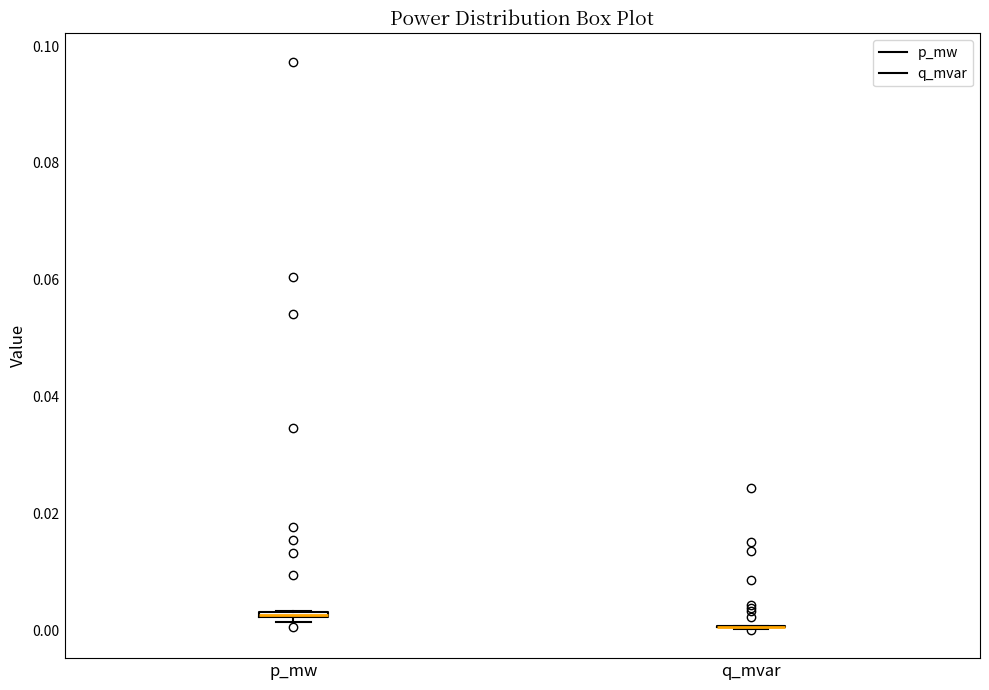

Where is the lower edge of the box for p_mw on the y-axis? The values are not printed on the chart, so give them approximately, as read against the axis.

0.002